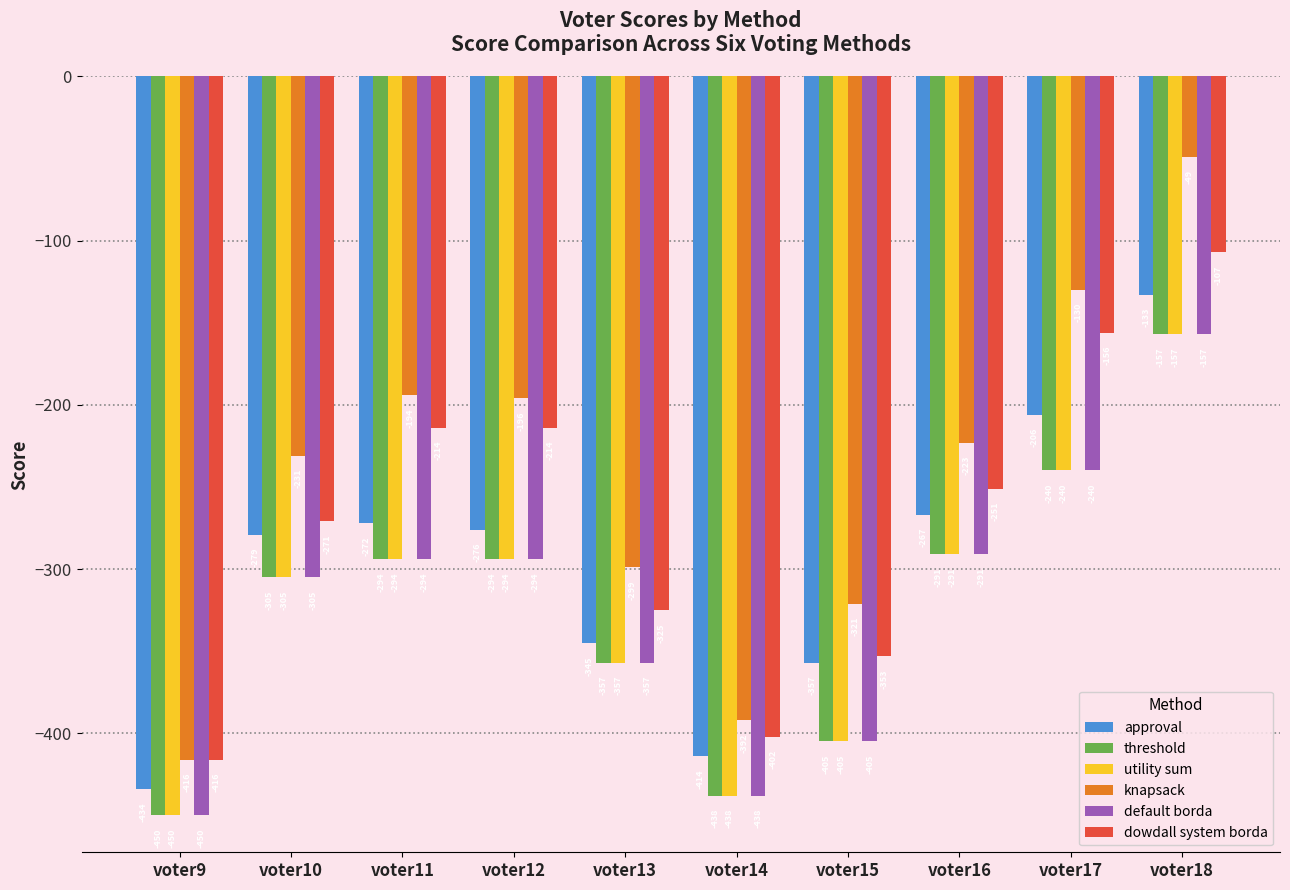

What is the difference between the maximum and second lowest values in the approval series?

281